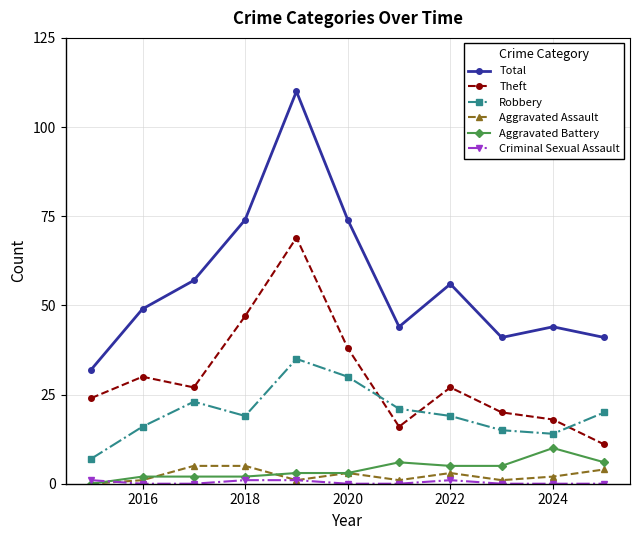

True or false: Aggravated Battery and Robbery cross at least once.

False